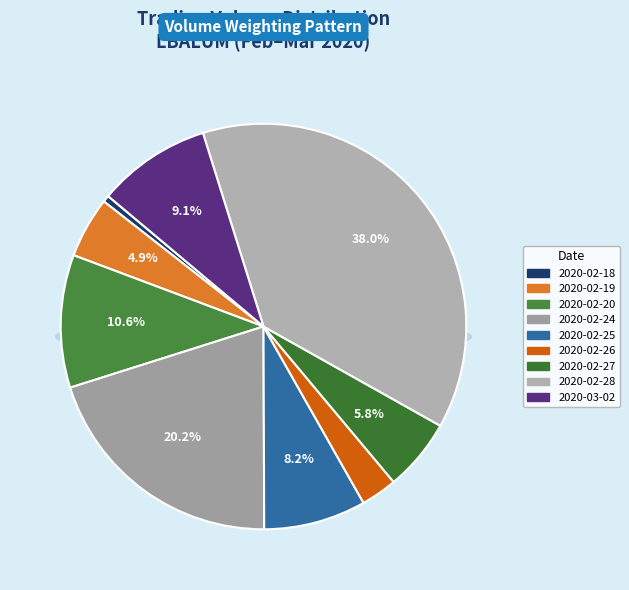

To the nearest percent, what portion does 2020-02-28 represent?

38%